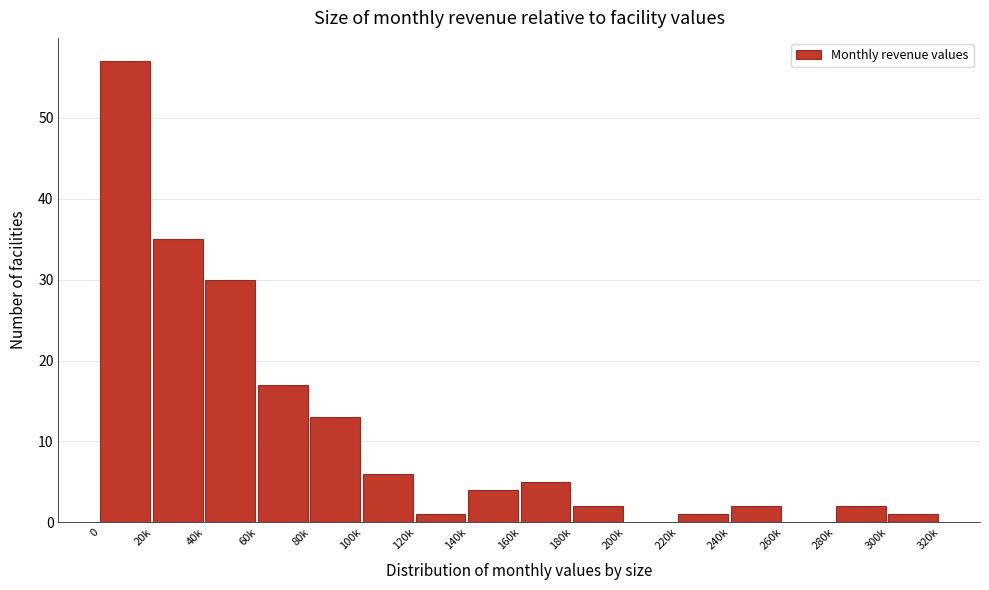

Reading left to right, transcribe all the data shown in this chart.

0=57	20k=35	40k=30	60k=17	80k=13	100k=6	120k=1	140k=4	160k=5	180k=2	200k=0	220k=1	240k=2	260k=0	280k=2	300k=1